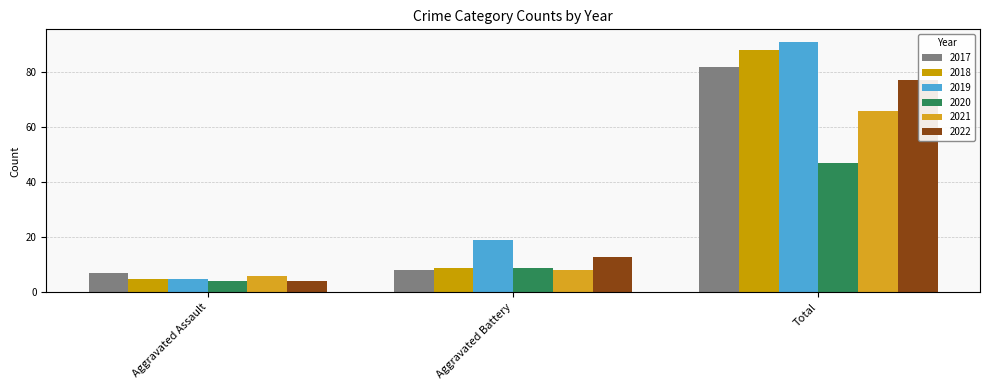

How many bars are there in each group?

6